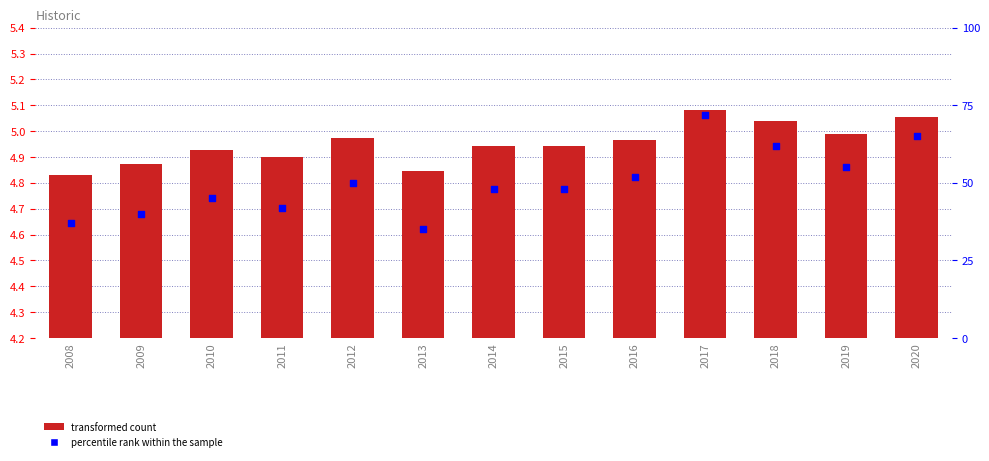

At how many categories does at least one series exceed 28?

13